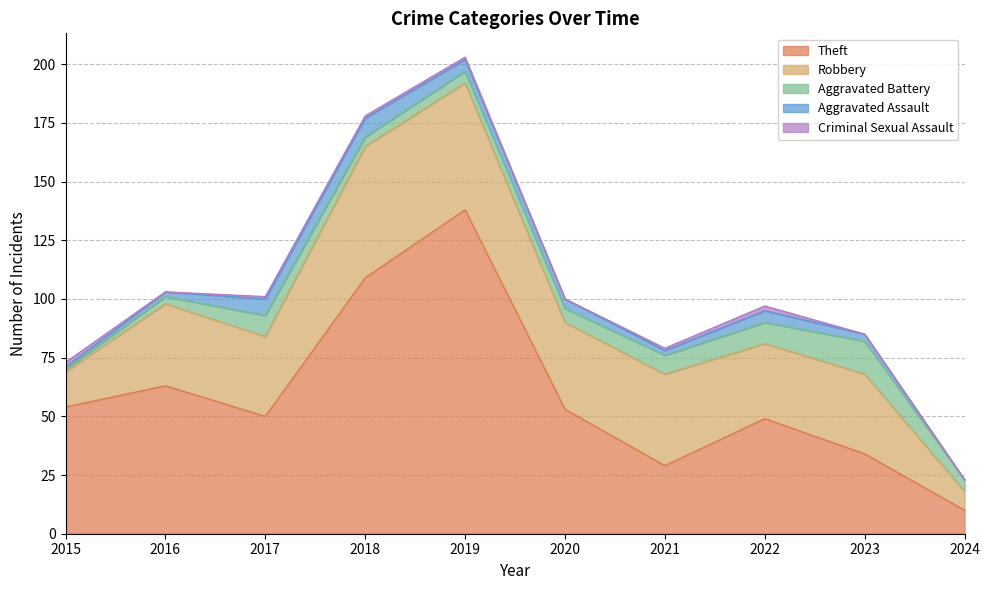

How many positive values does the Criminal Sexual Assault series have?

6